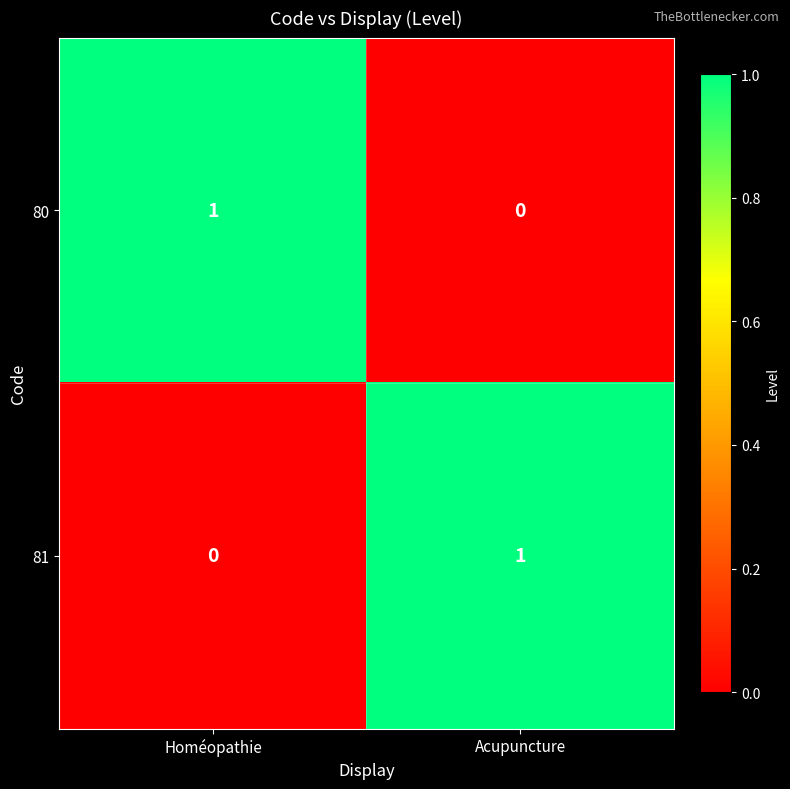

Which category has the highest value in the 81 series?

Acupuncture